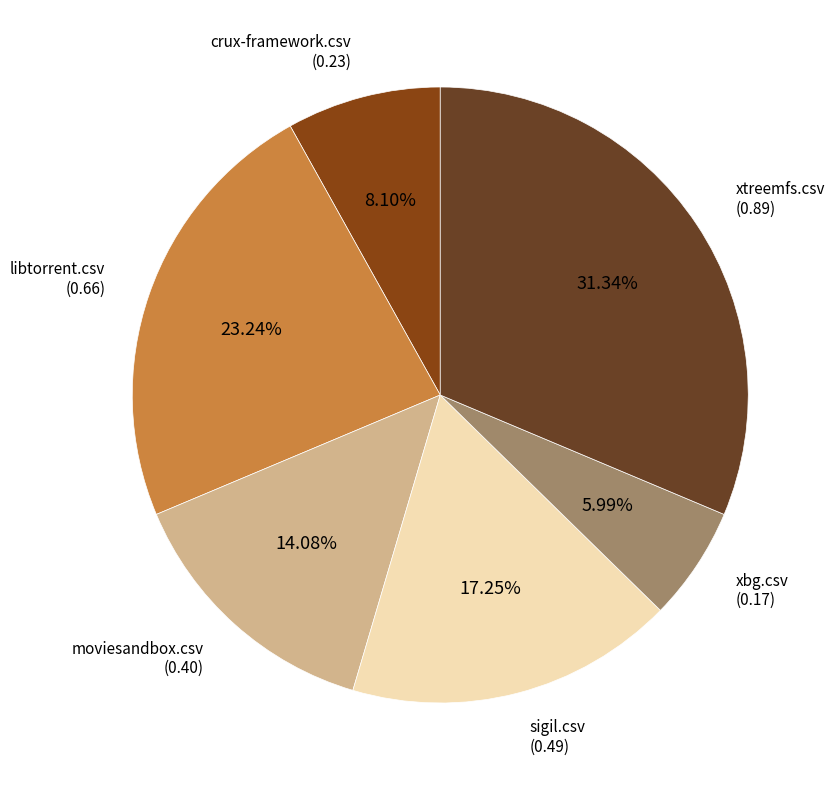

How many slices are in this pie chart?

6